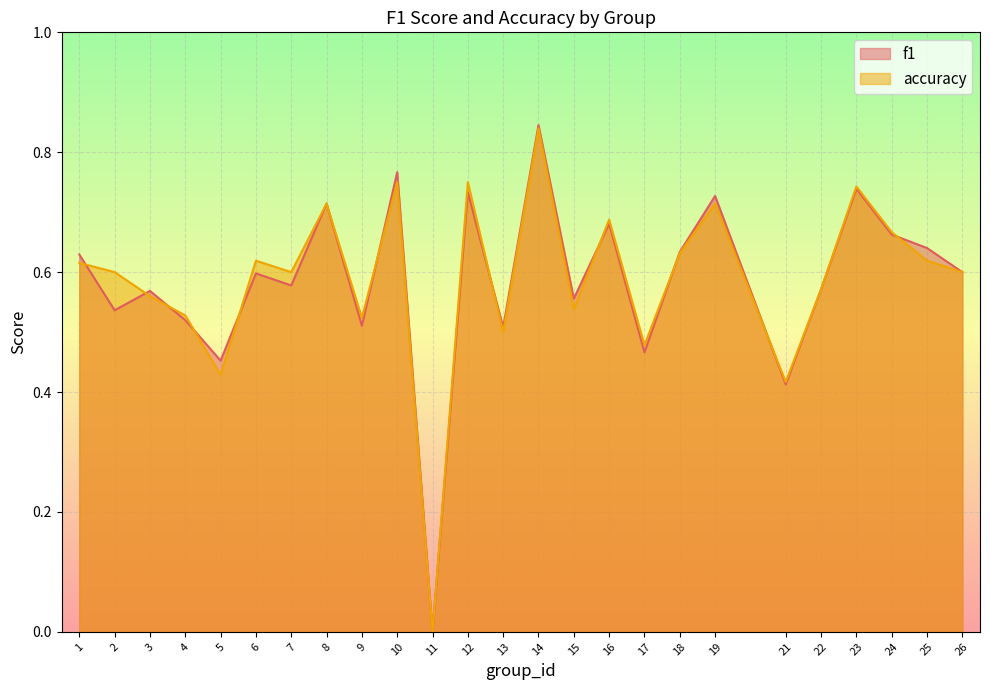

Between which two adjacent categories do f1 and accuracy first intersect?

1 and 2